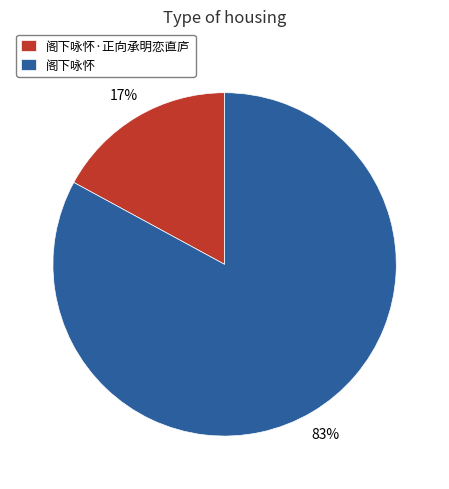

Do 阁下咏怀·正向承明恋直庐 and 阁下咏怀 together represent more than half of the pie?

Yes